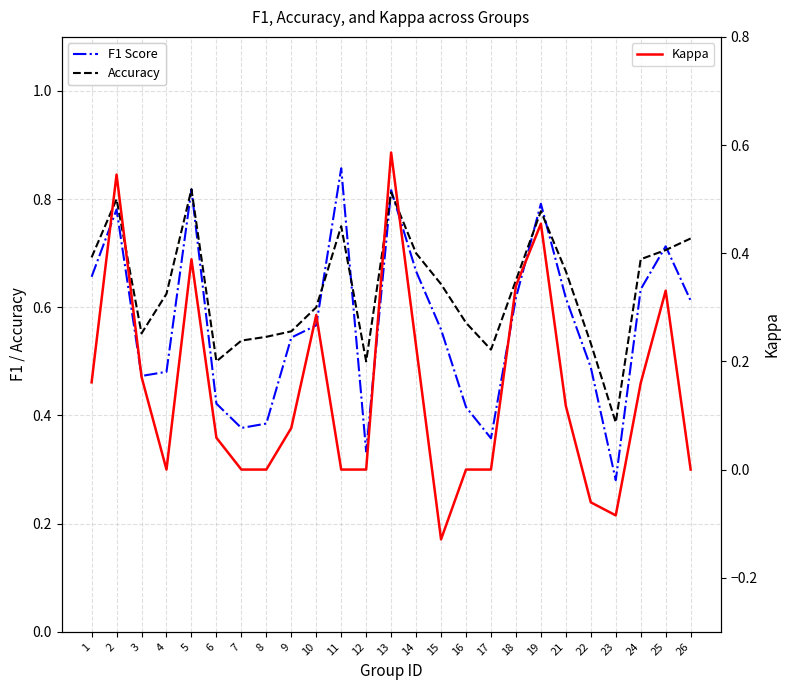

True or false: F1 Score has a value of 0.7 at 14.

True